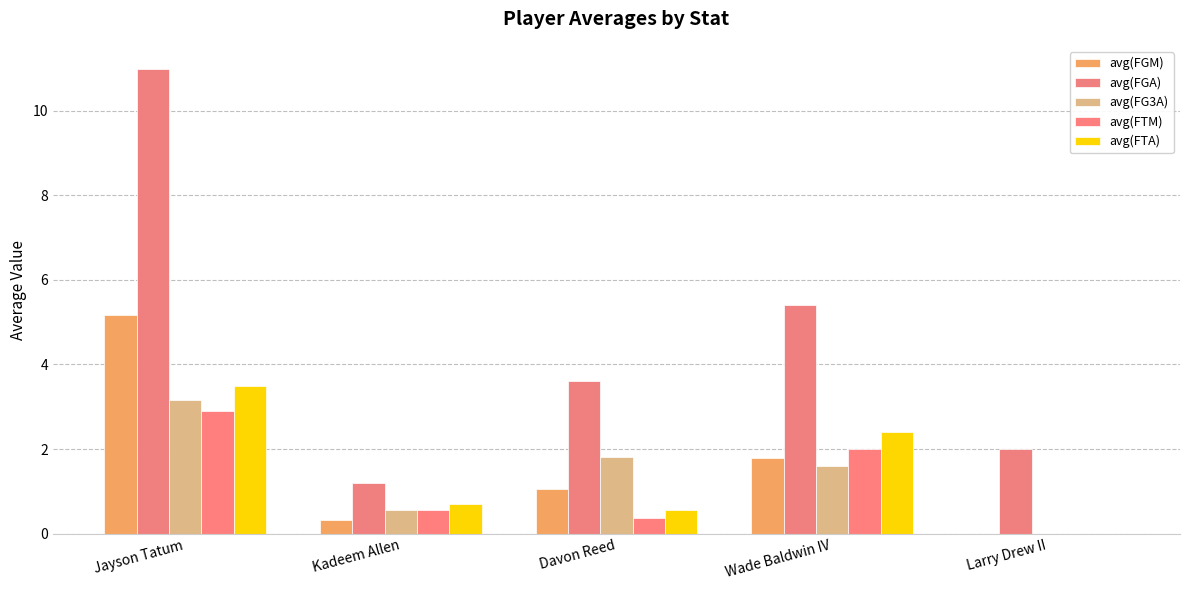

How many series are shown in this chart?

5